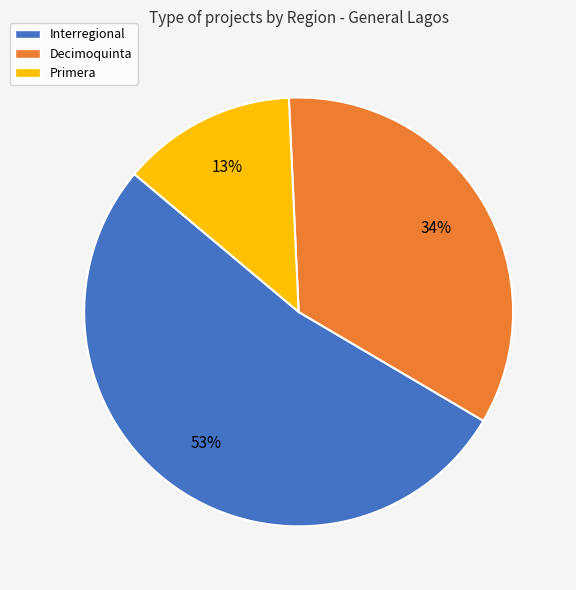

Do Decimoquinta and Primera together represent more than half of the pie?

No